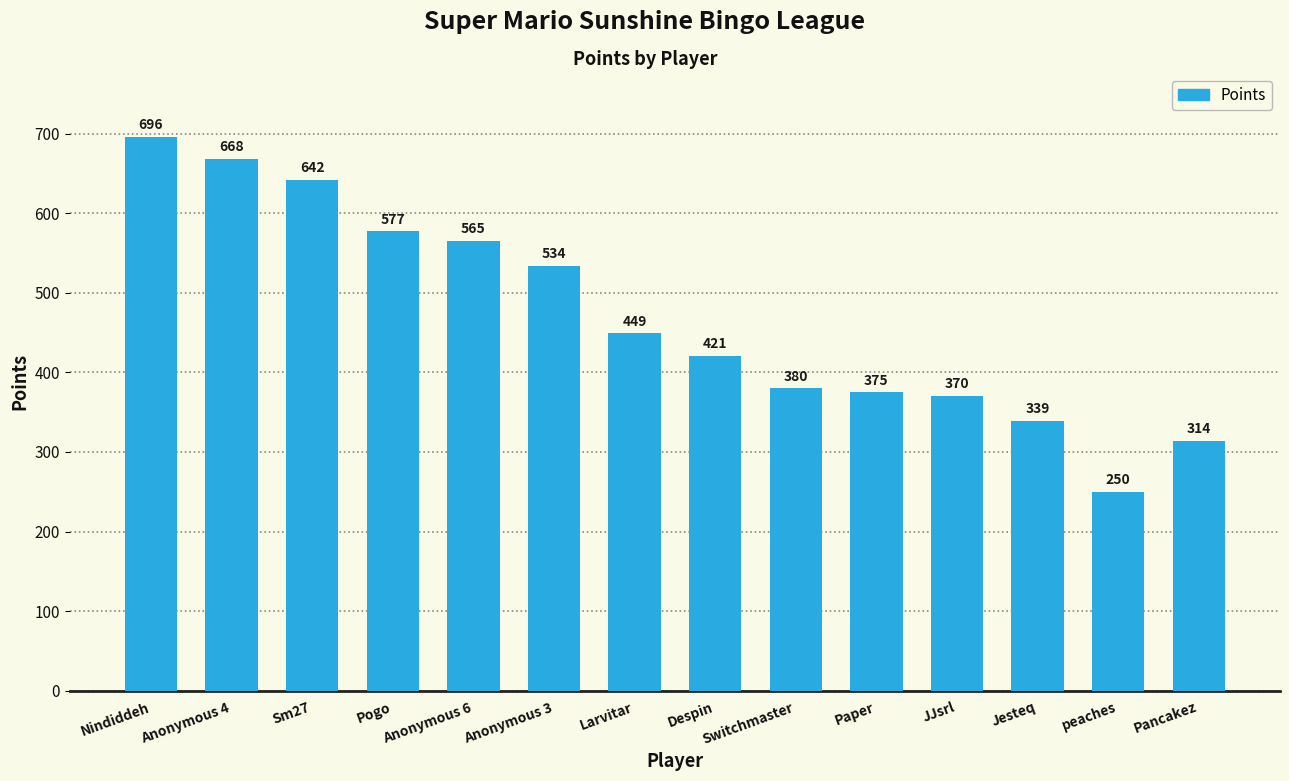

How many data points are less than 449?

7